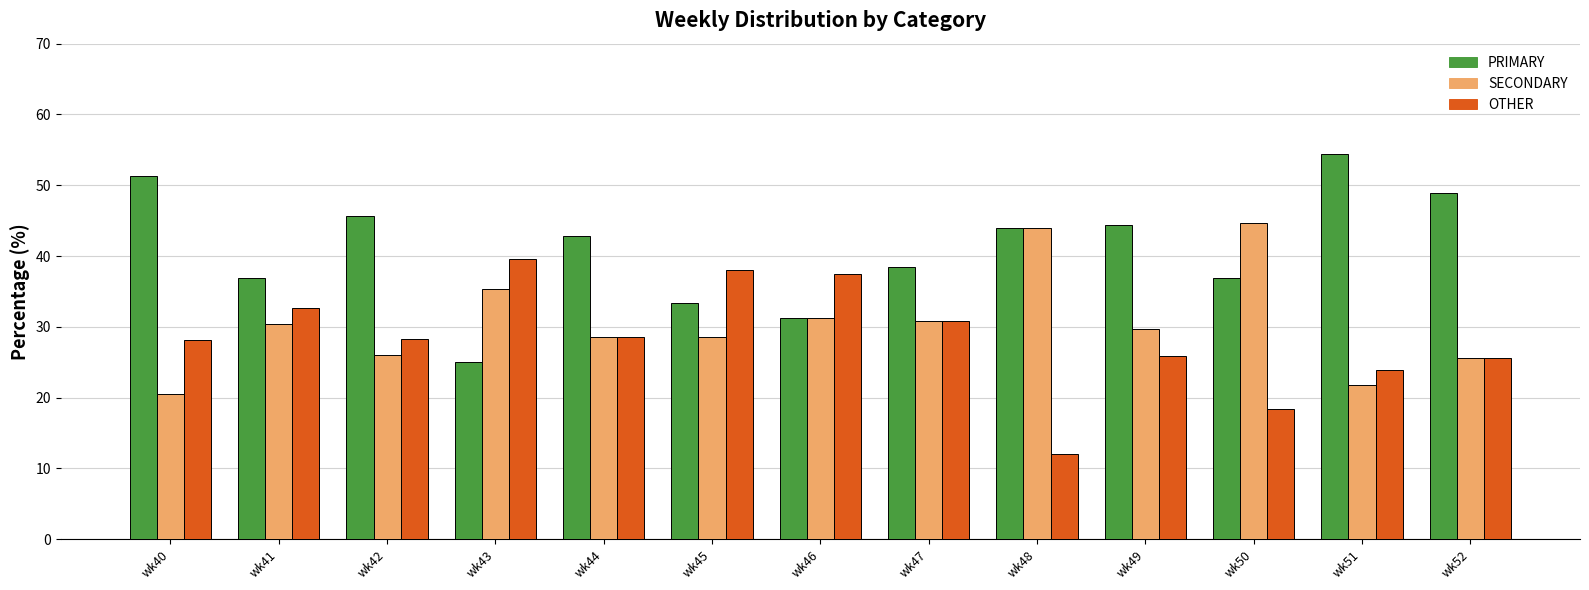

What is the value of the OTHER bar at the 13th from the left?

25.5